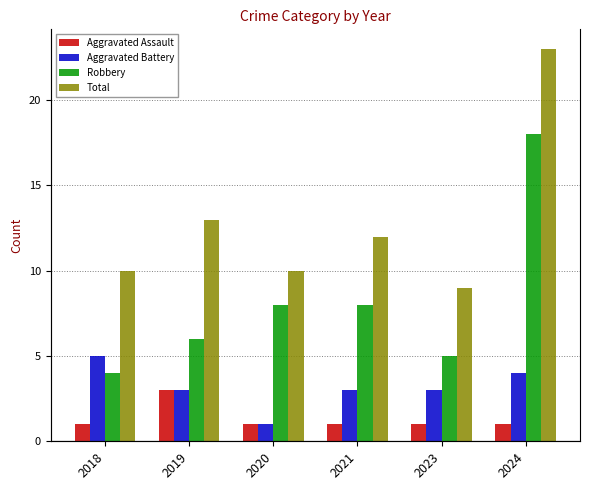

What is the greatest value displayed?

23